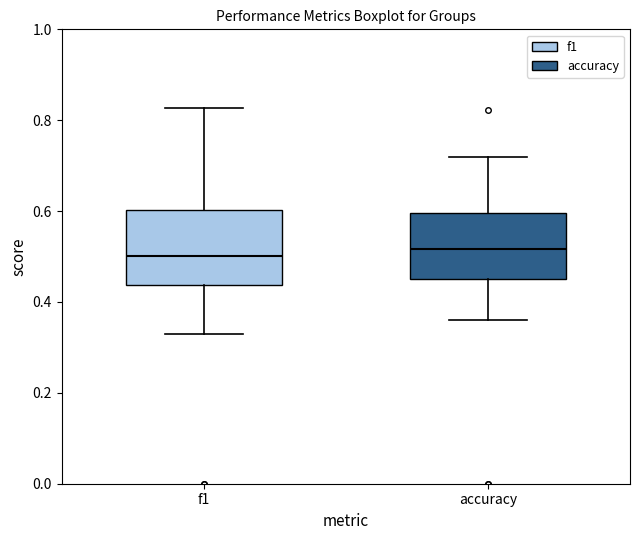

Where does the lower whisker of the box for accuracy end on the y-axis? The values are not printed on the chart, so give them approximately, as read against the axis.

0.36